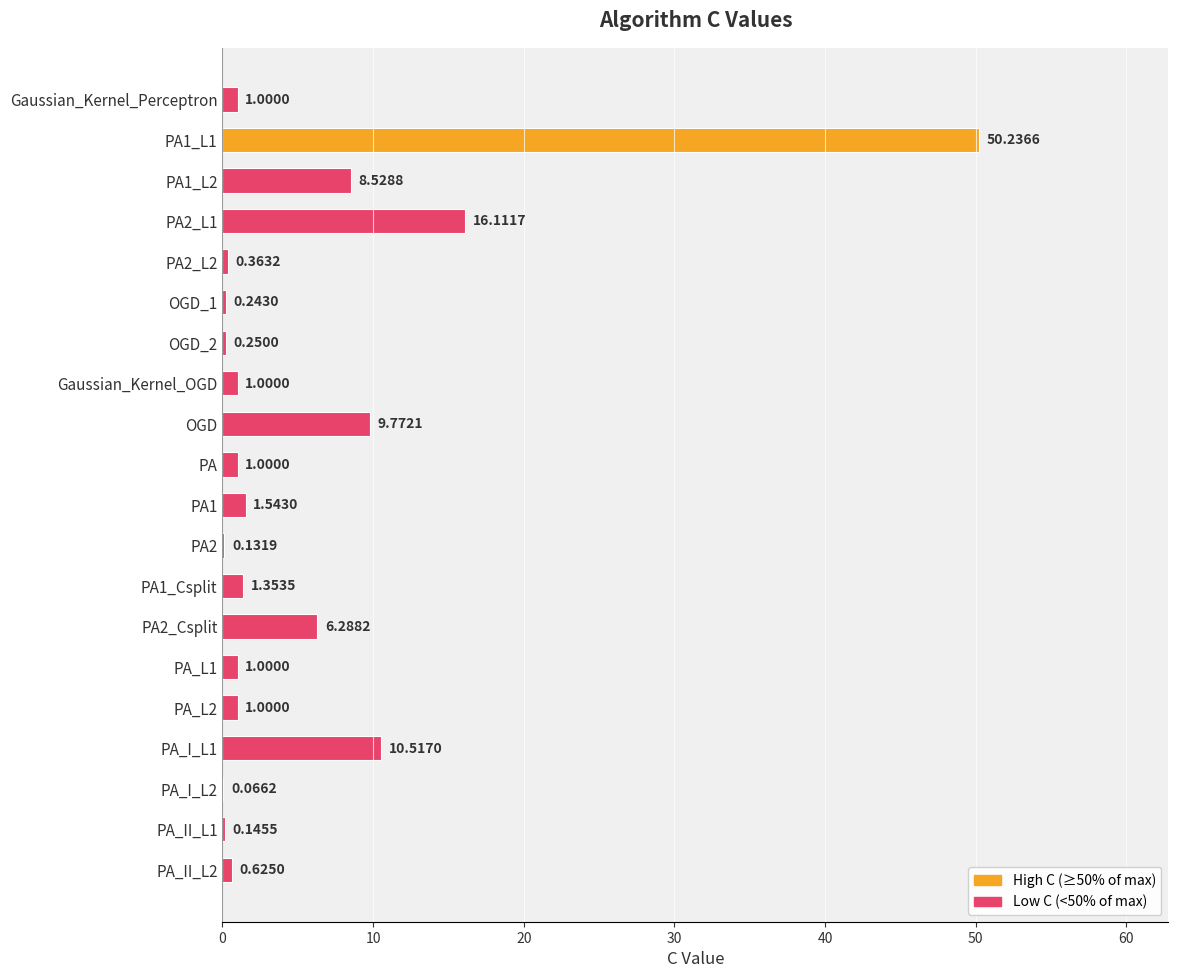

What is the maximum value shown in the chart?

50.2